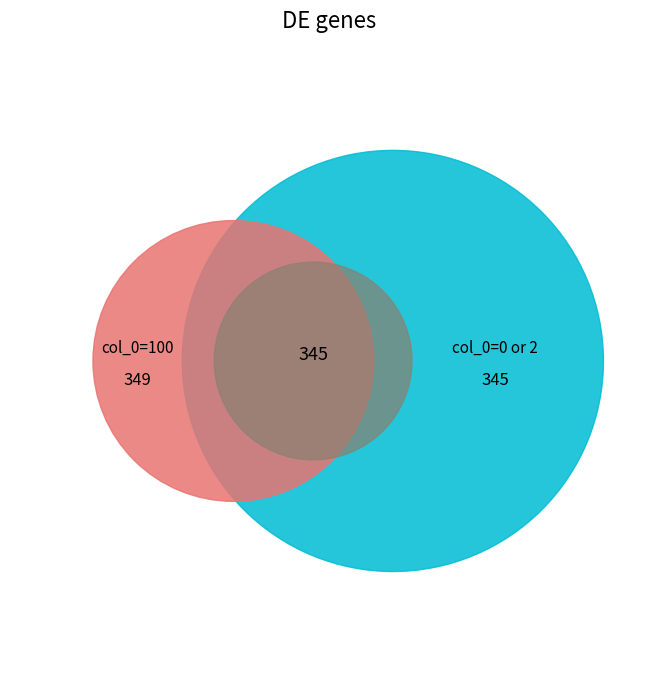

Does 0 account for over 50% of the chart?

No